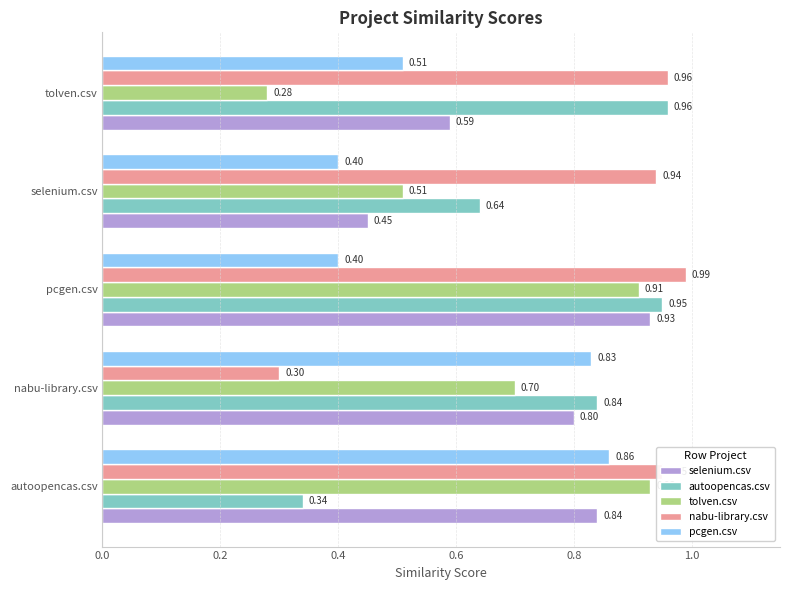

What are all the series names shown in the legend?

selenium.csv, autoopencas.csv, tolven.csv, nabu-library.csv, pcgen.csv